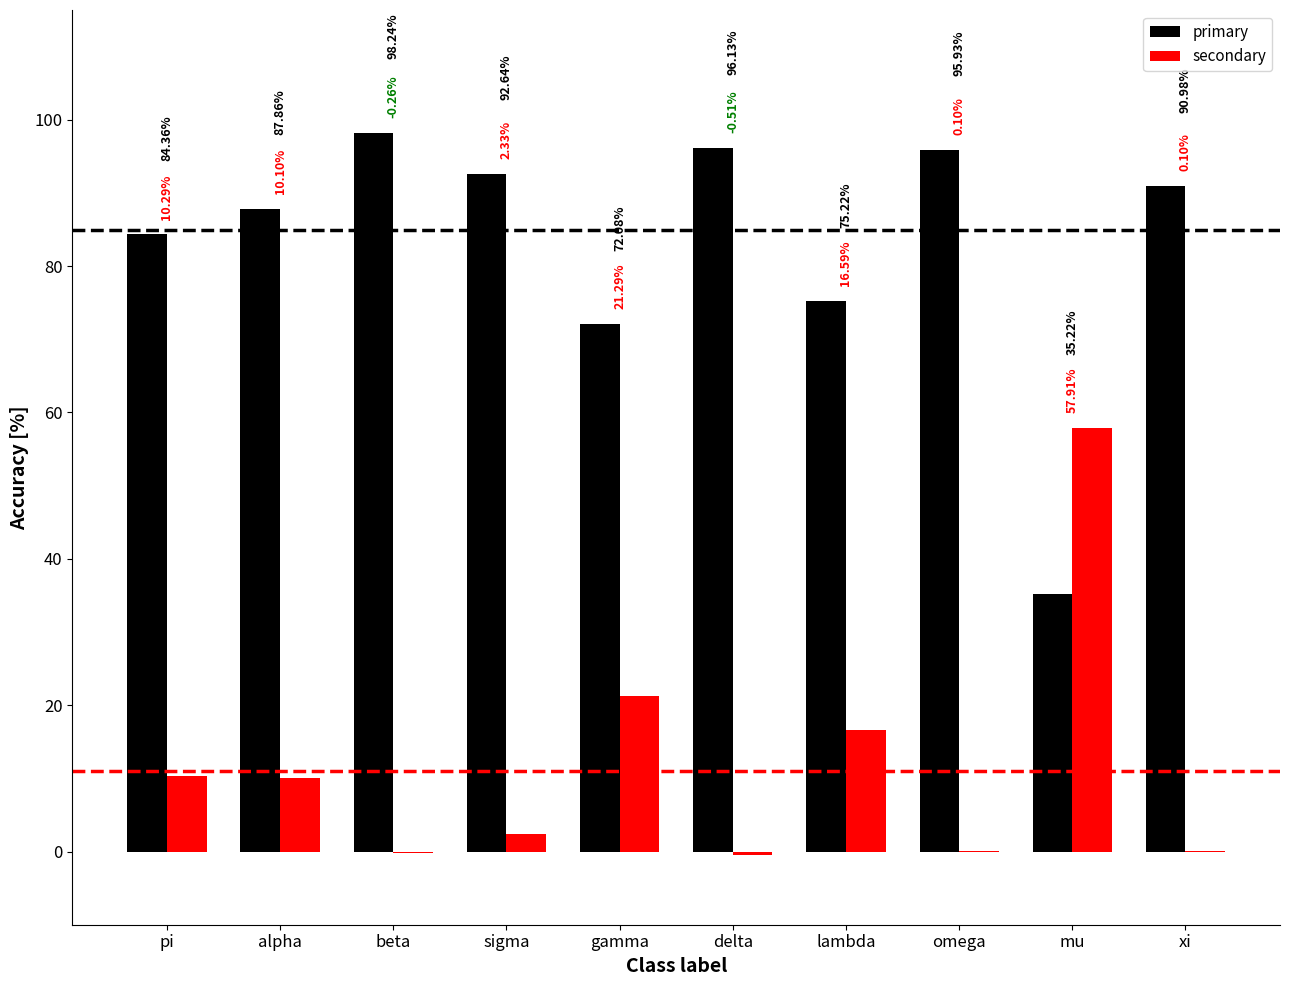

The primary series shows 91.0 at xi. True or false?

True